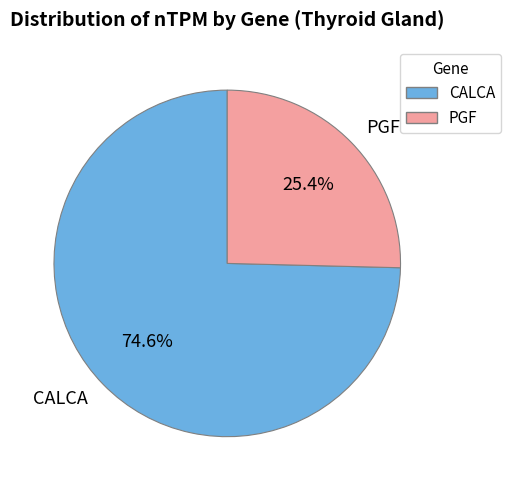

Count the number of slices in the pie.

2